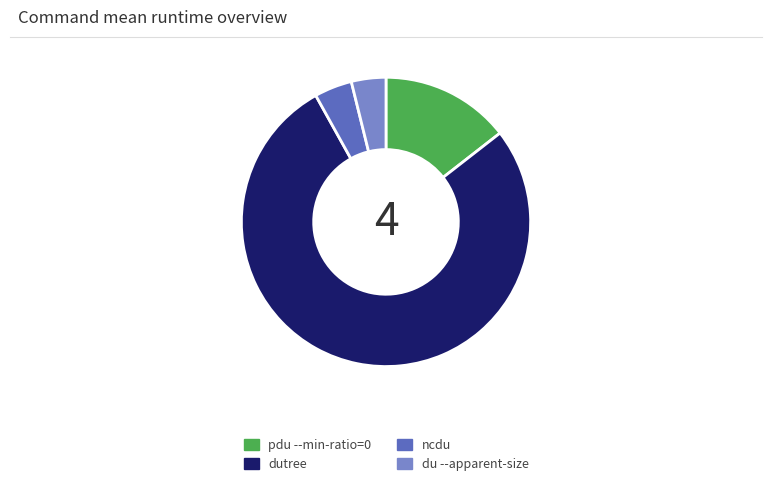

Count the number of slices in the pie.

4